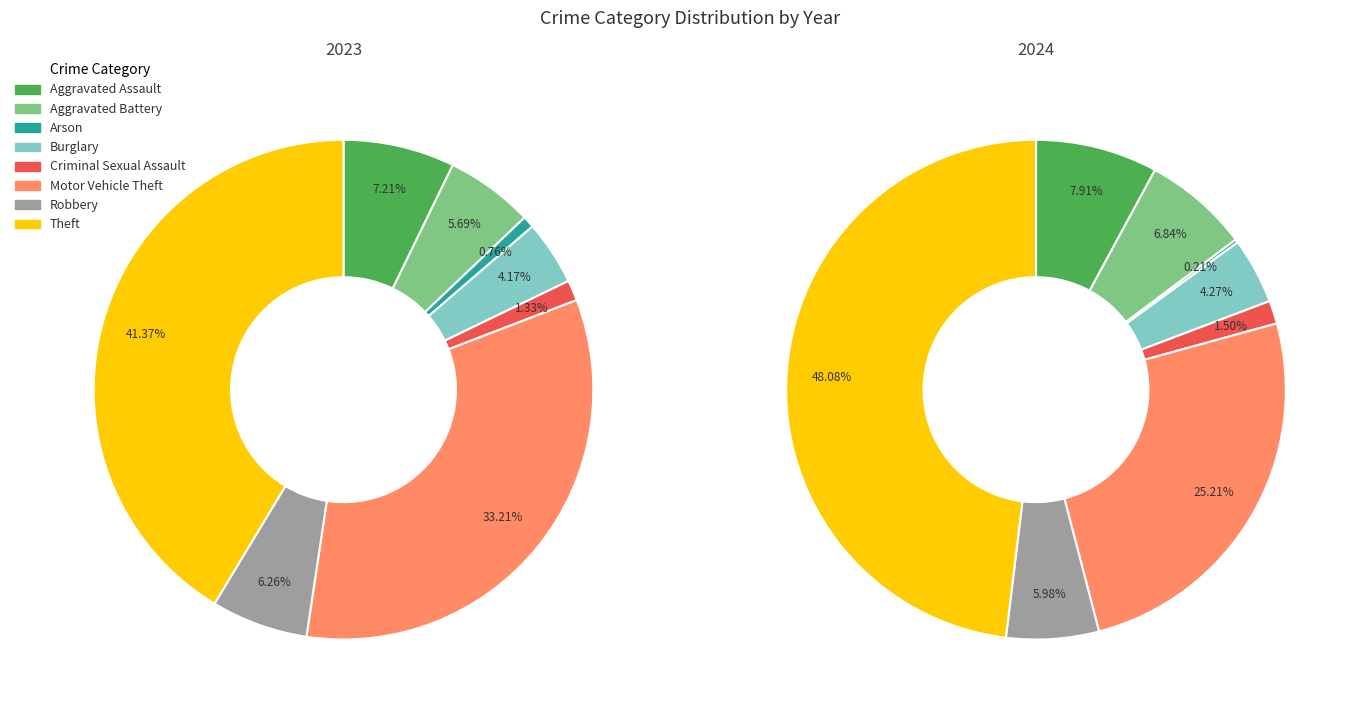

How many slices are in this pie chart?

8